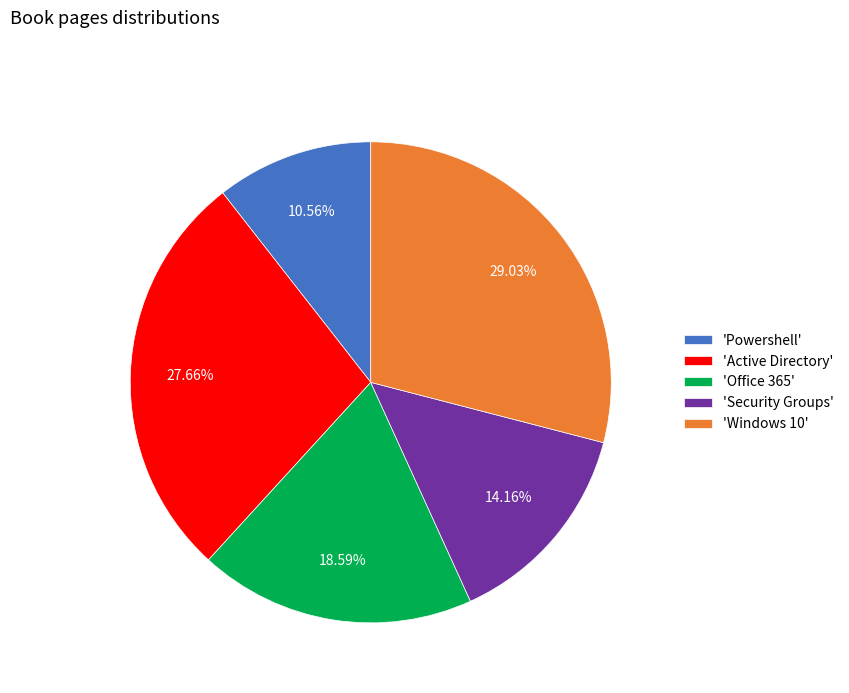

Which has a higher value, 'Office 365' or 'Security Groups'?

'Office 365'